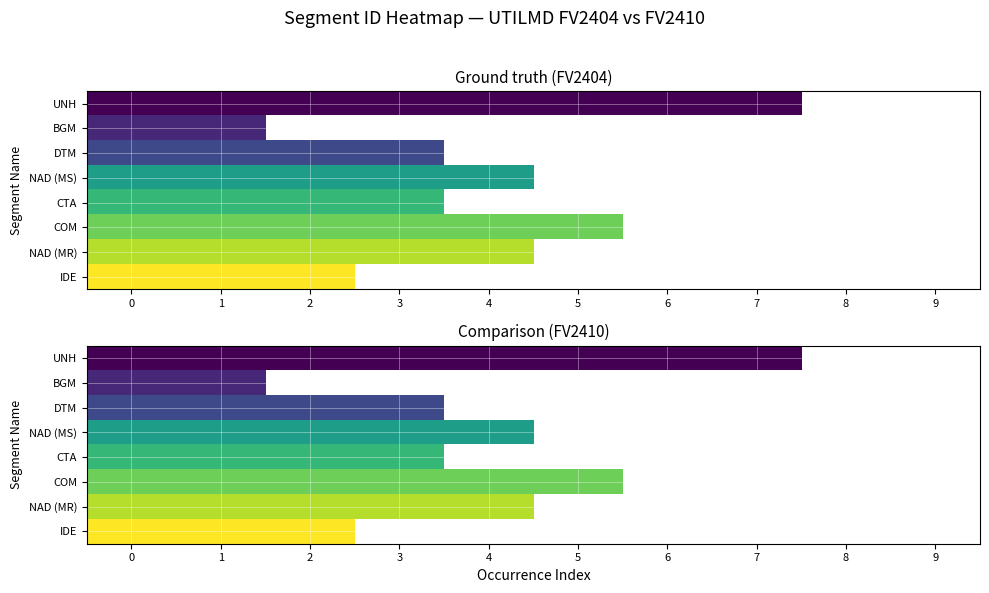

List the series in order of their overall mean, lowest first.

UNH, BGM, DTM, NAD (MS), CTA, COM, NAD (MR), IDE